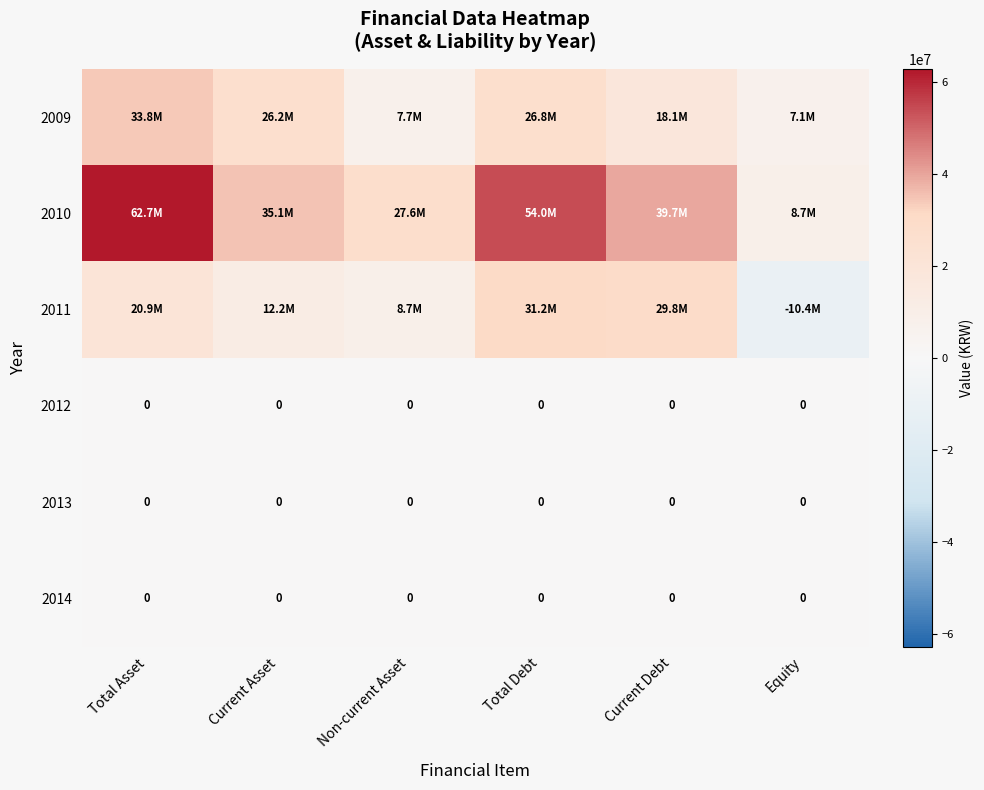

Is it true that 2014 equals 0 at Non-current Asset?

True